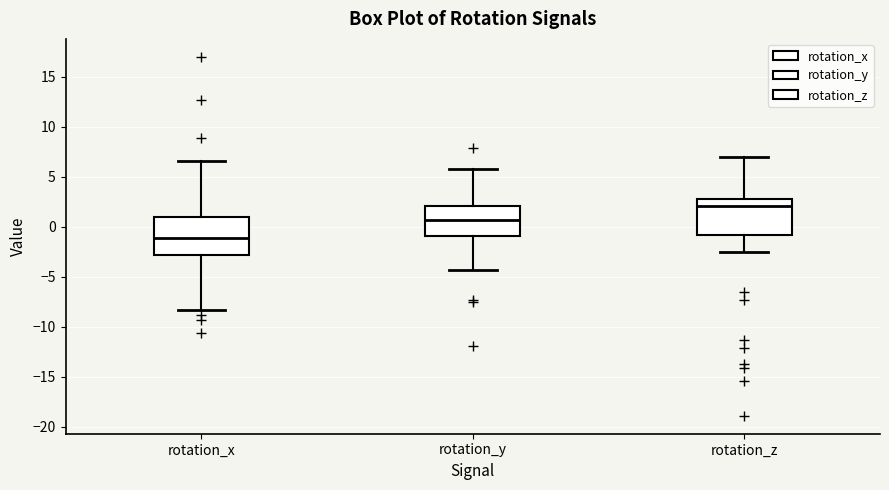

Where does the upper whisker of the box for rotation_x end on the y-axis? The values are not printed on the chart, so give them approximately, as read against the axis.

6.5